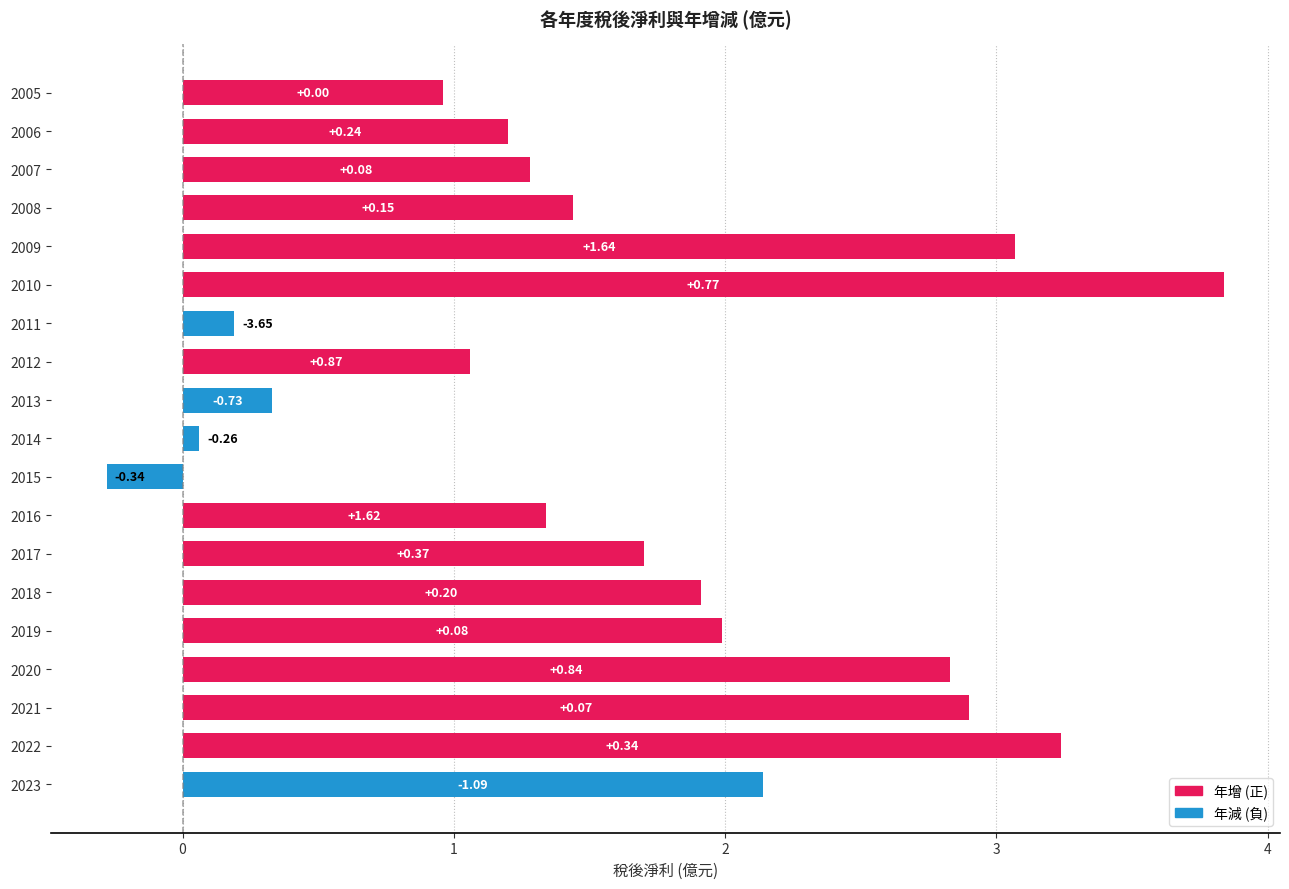

Are the bars horizontal?

Yes